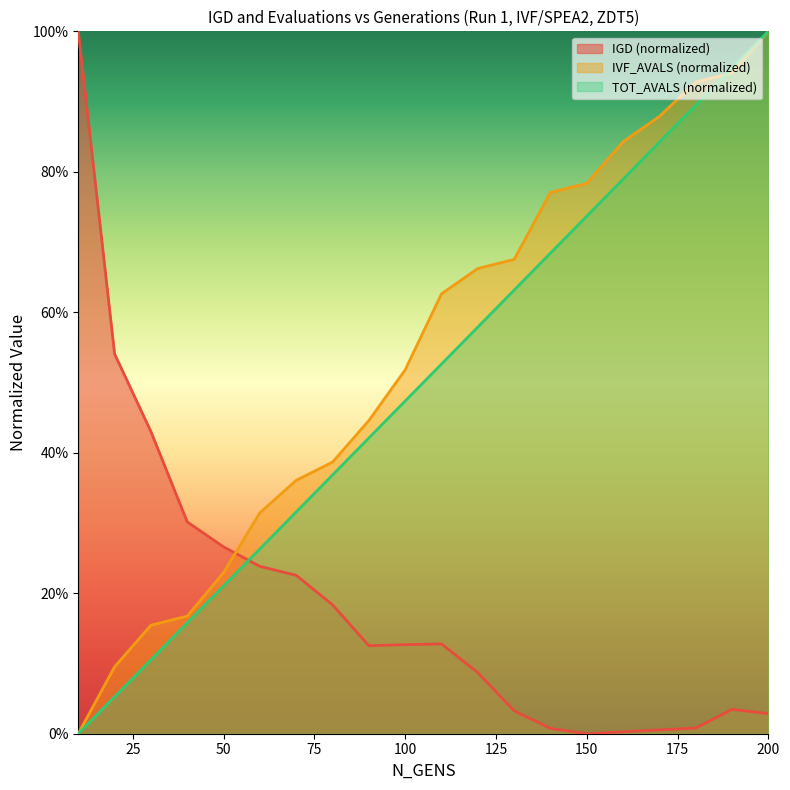

What is the highest value of the TOT_AVALS series?

1.0